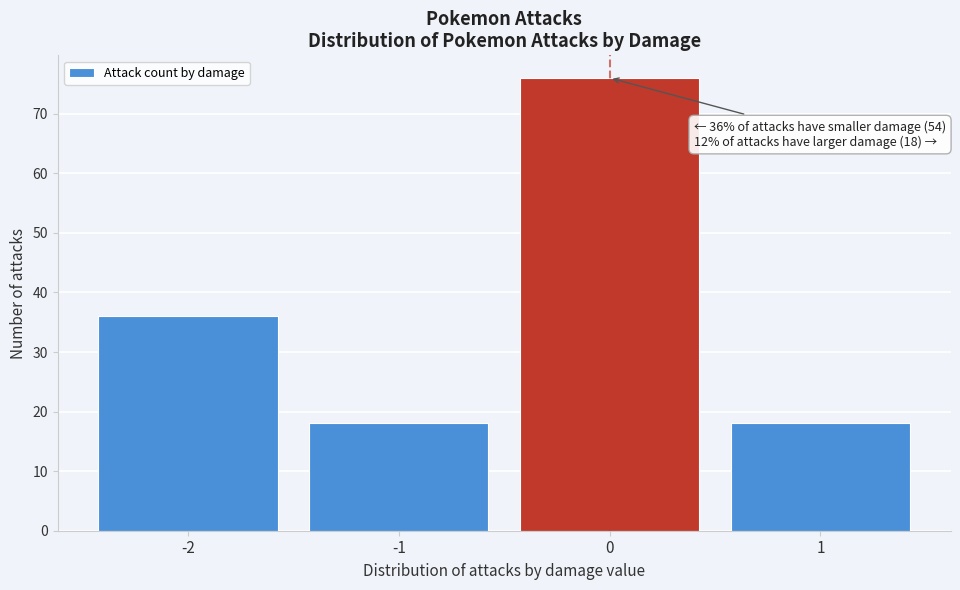

Reading left to right, extract all data points from this chart.

-2=36	-1=18	0=76	1=18